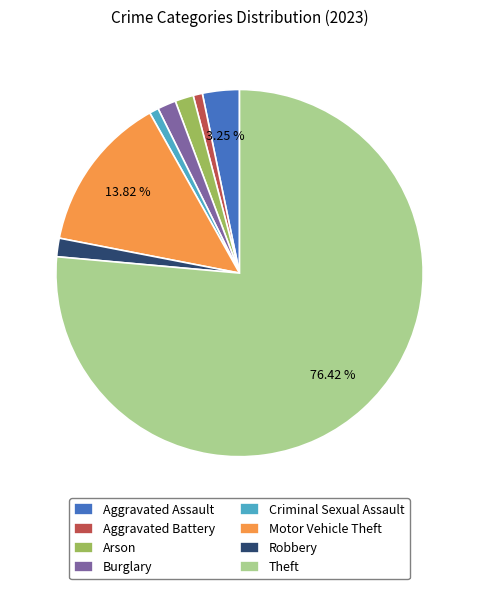

Count the number of slices in the pie.

8